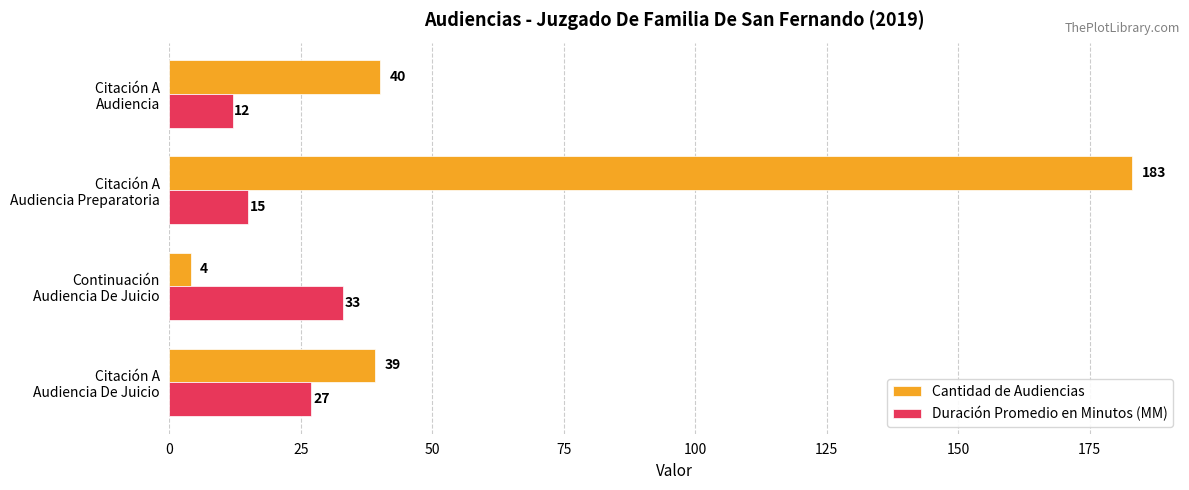

What are all the series names shown in the legend?

Cantidad de Audiencias, Duración Promedio en Minutos (MM)